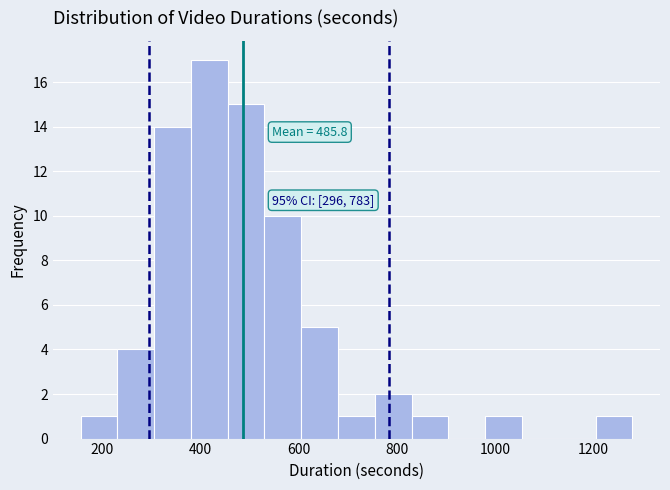

Read against the x-axis, roughly where is the centre of the tallest bar?

420